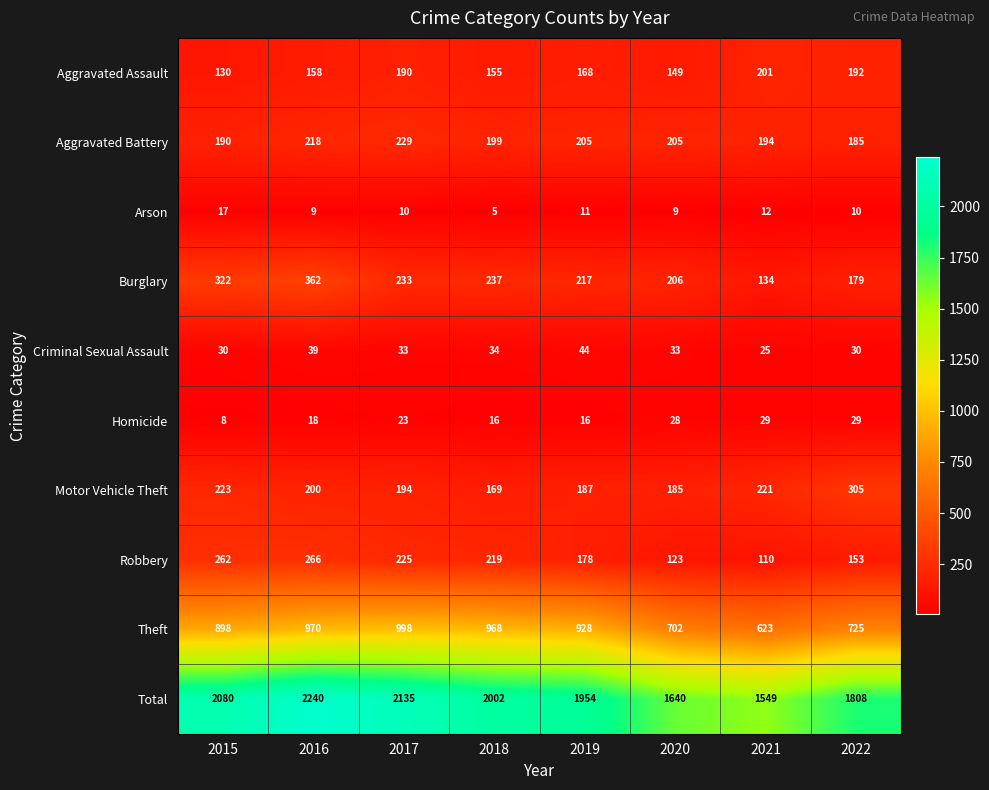

At which label is Criminal Sexual Assault closest to 34?

2018